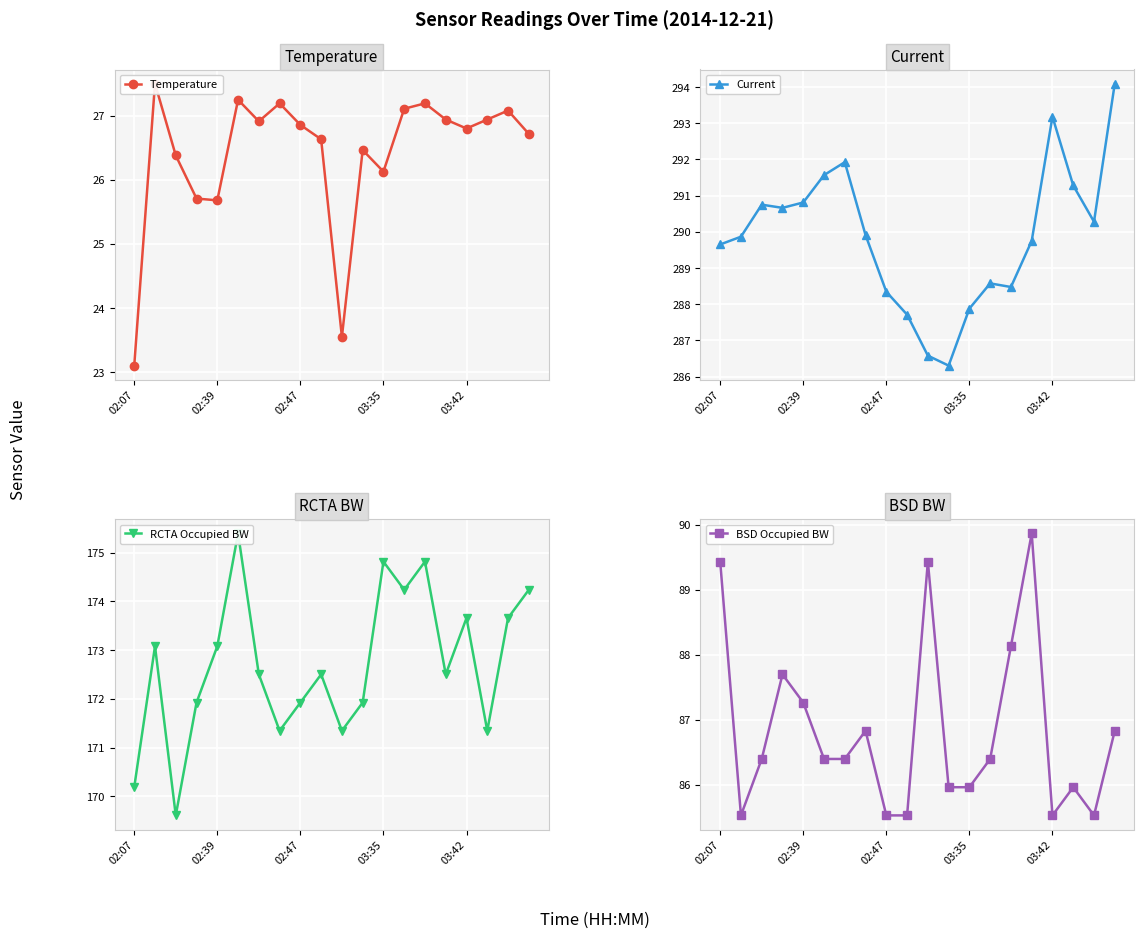

What is the sum of the RCTA Occupied BW values at 19 and 13?

348.5